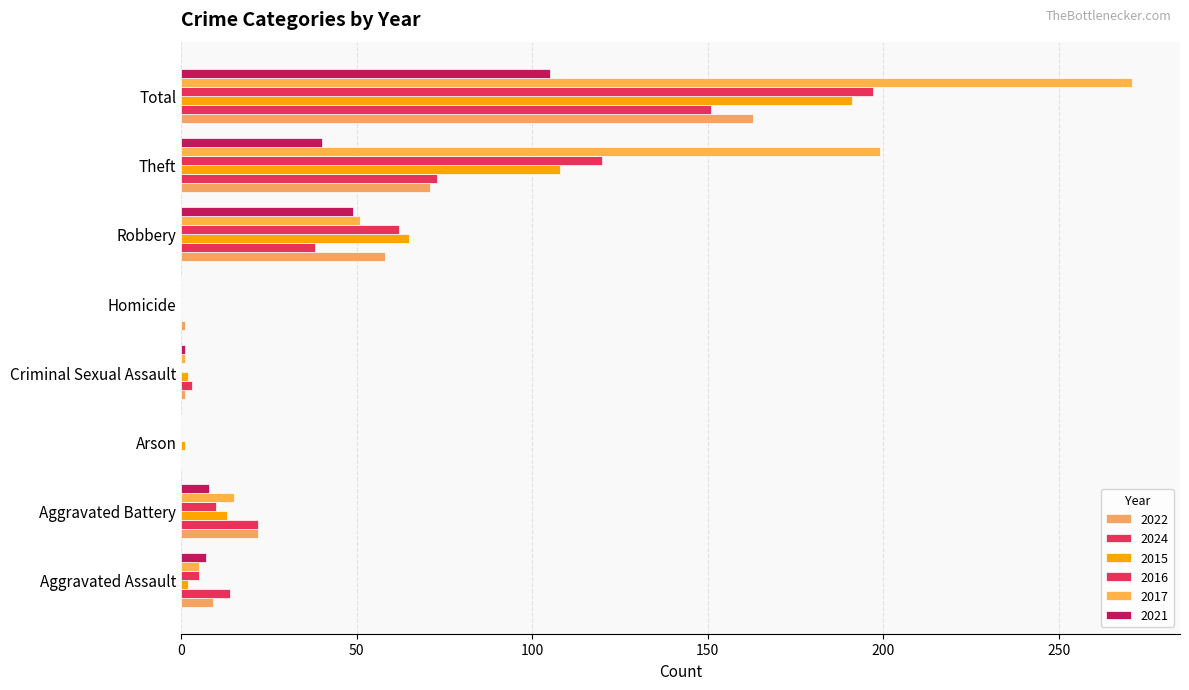

How many distinct data groups are displayed?

6